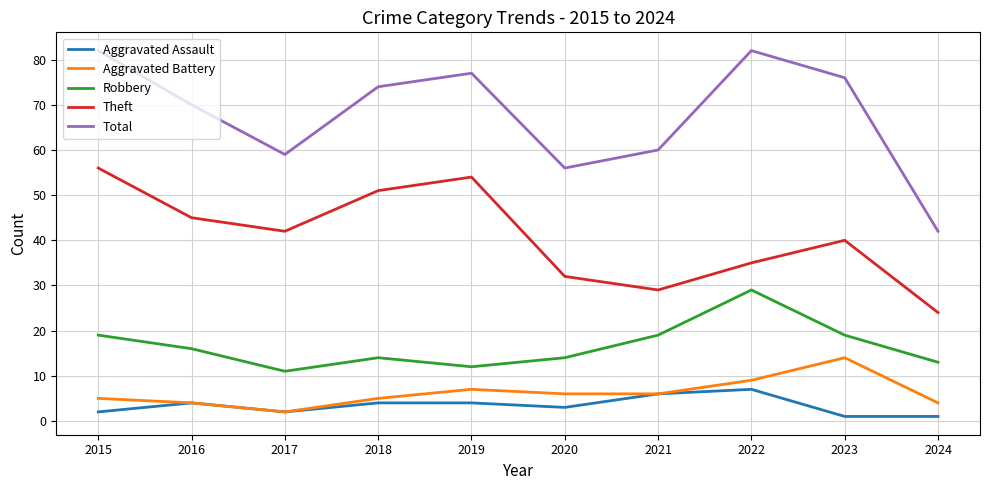

True or false: Robbery and Total intersect in this chart.

False